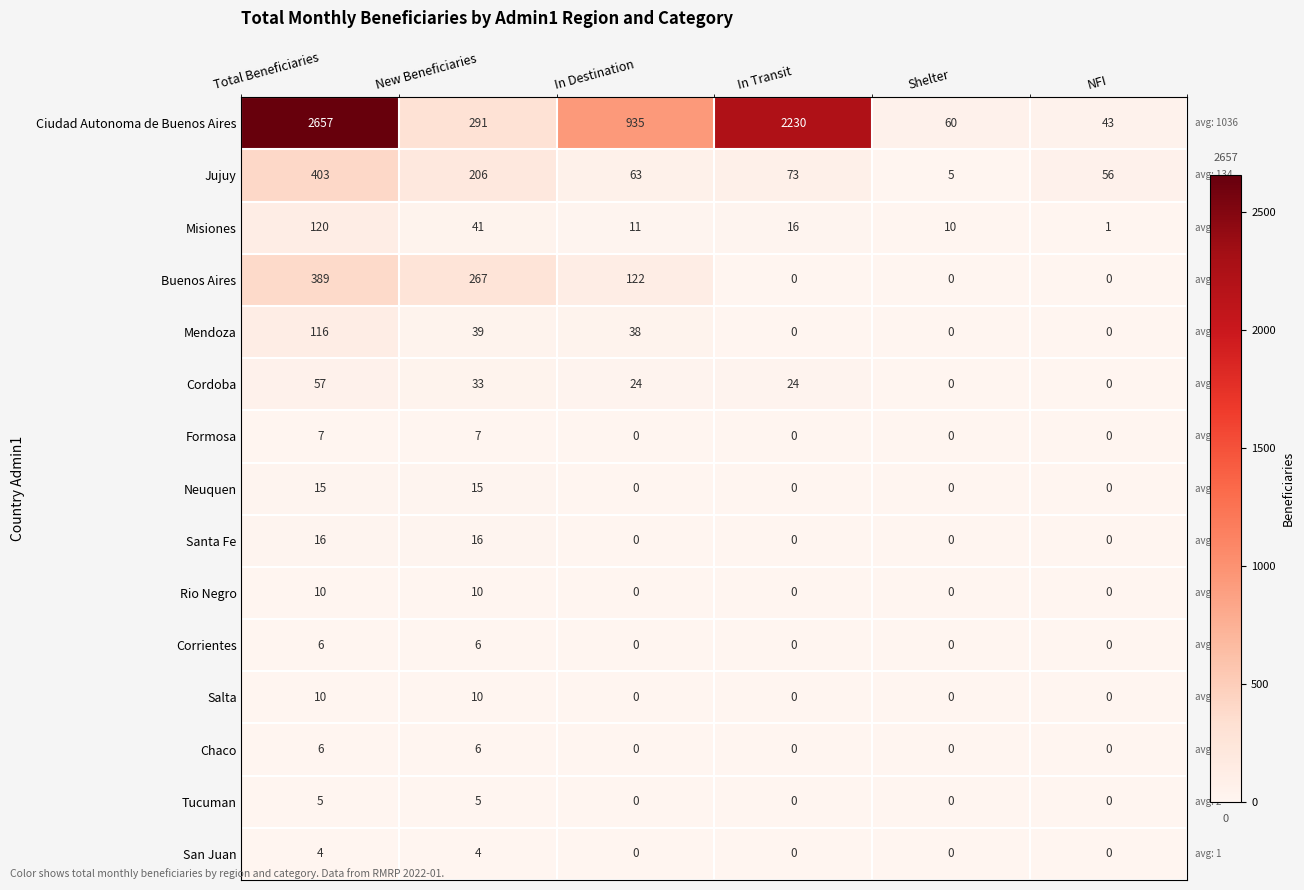

At which category does the chart reach its peak across all series?

Total Beneficiaries